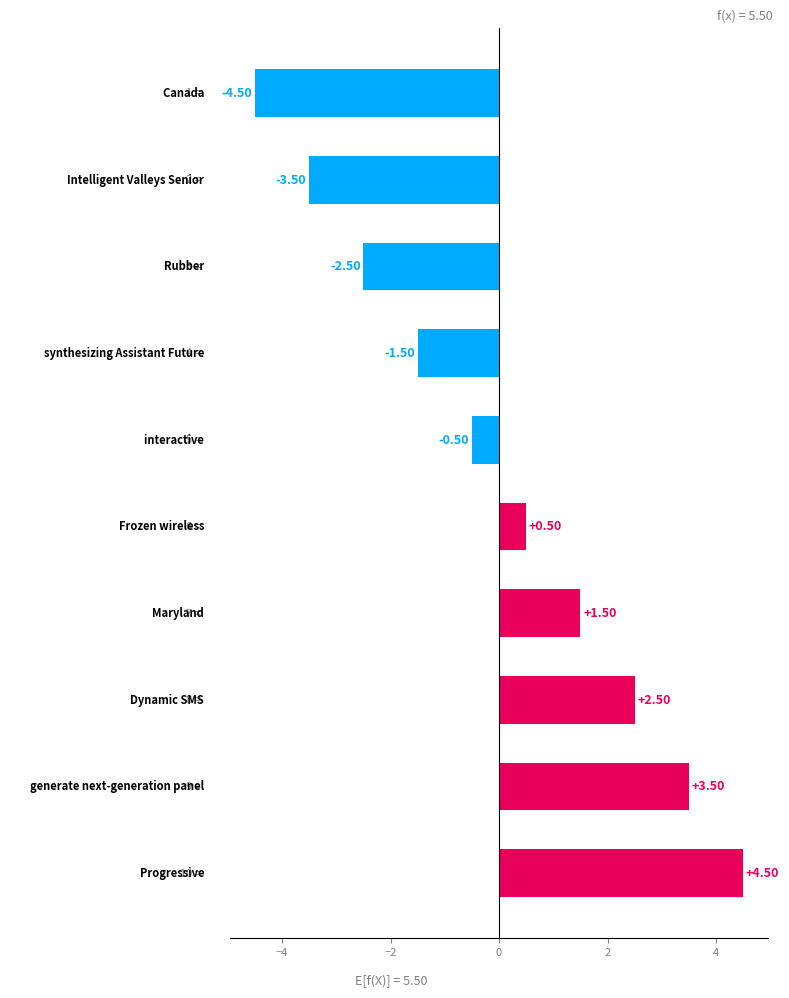

What is the difference between the maximum and minimum values?

9.0